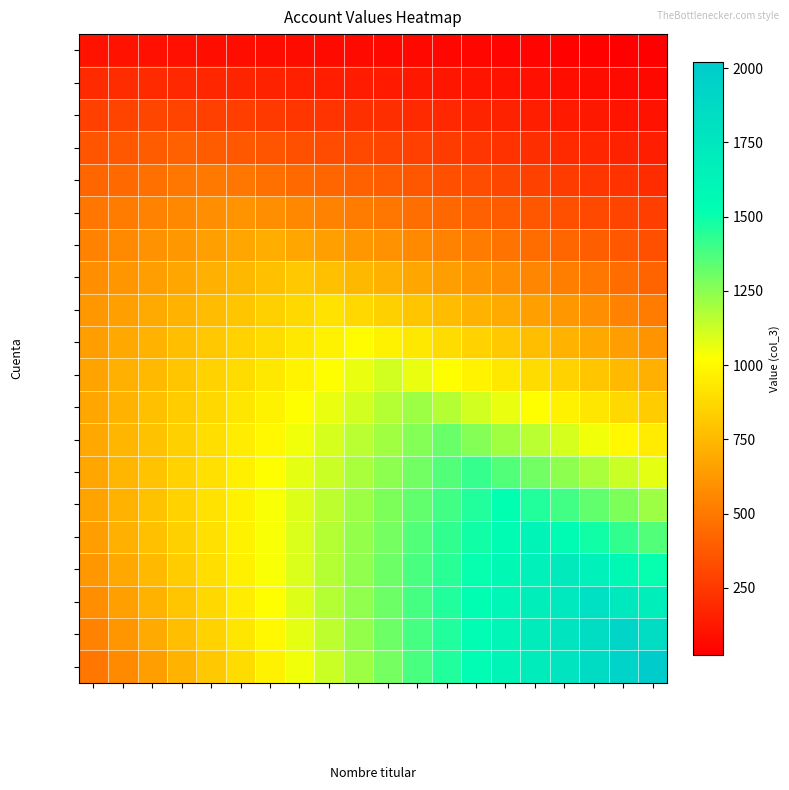

Reading left to right, transcribe all the data shown in this chart.

Cuenta-1: Nombre titular 1=101.0	Nombre titular 2=97.0	Nombre titular 3=92.9	Nombre titular 4=88.9	Nombre titular 5=84.8	Nombre titular 6=80.8	Nombre titular 7=76.8	Nombre titular 8=72.7	Nombre titular 9=68.7	Nombre titular 10=64.6	Nombre titular 11=60.6	Nombre titular 12=56.6	Nombre titular 13=52.5	Nombre titular 14=48.5	Nombre titular 15=44.4	Nombre titular 16=40.4	Nombre titular 17=36.4	Nombre titular 18=32.3	Nombre titular 19=28.3	Nombre titular 20=24.2
Cuenta-2: Nombre titular 1=193.9	Nombre titular 2=202.0	Nombre titular 3=193.9	Nombre titular 4=185.9	Nombre titular 5=177.8	Nombre titular 6=169.7	Nombre titular 7=161.6	Nombre titular 8=153.5	Nombre titular 9=145.5	Nombre titular 10=137.4	Nombre titular 11=129.3	Nombre titular 12=121.2	Nombre titular 13=113.1	Nombre titular 14=105.1	Nombre titular 15=97.0	Nombre titular 16=88.9	Nombre titular 17=80.8	Nombre titular 18=72.7	Nombre titular 19=64.6	Nombre titular 20=56.6
Cuenta-3: Nombre titular 1=278.8	Nombre titular 2=290.9	Nombre titular 3=303.0	Nombre titular 4=290.9	Nombre titular 5=278.8	Nombre titular 6=266.7	Nombre titular 7=254.5	Nombre titular 8=242.4	Nombre titular 9=230.3	Nombre titular 10=218.2	Nombre titular 11=206.1	Nombre titular 12=193.9	Nombre titular 13=181.8	Nombre titular 14=169.7	Nombre titular 15=157.6	Nombre titular 16=145.5	Nombre titular 17=133.3	Nombre titular 18=121.2	Nombre titular 19=109.1	Nombre titular 20=97.0
Cuenta-4: Nombre titular 1=355.6	Nombre titular 2=371.7	Nombre titular 3=387.9	Nombre titular 4=404.0	Nombre titular 5=387.9	Nombre titular 6=371.7	Nombre titular 7=355.6	Nombre titular 8=339.4	Nombre titular 9=323.2	Nombre titular 10=307.1	Nombre titular 11=290.9	Nombre titular 12=274.7	Nombre titular 13=258.6	Nombre titular 14=242.4	Nombre titular 15=226.3	Nombre titular 16=210.1	Nombre titular 17=193.9	Nombre titular 18=177.8	Nombre titular 19=161.6	Nombre titular 20=145.5
Cuenta-5: Nombre titular 1=424.2	Nombre titular 2=444.4	Nombre titular 3=464.6	Nombre titular 4=484.8	Nombre titular 5=505.1	Nombre titular 6=484.8	Nombre titular 7=464.6	Nombre titular 8=444.4	Nombre titular 9=424.2	Nombre titular 10=404.0	Nombre titular 11=383.8	Nombre titular 12=363.6	Nombre titular 13=343.4	Nombre titular 14=323.2	Nombre titular 15=303.0	Nombre titular 16=282.8	Nombre titular 17=262.6	Nombre titular 18=242.4	Nombre titular 19=222.2	Nombre titular 20=202.0
Cuenta-6: Nombre titular 1=484.8	Nombre titular 2=509.1	Nombre titular 3=533.3	Nombre titular 4=557.6	Nombre titular 5=581.8	Nombre titular 6=606.1	Nombre titular 7=581.8	Nombre titular 8=557.6	Nombre titular 9=533.3	Nombre titular 10=509.1	Nombre titular 11=484.8	Nombre titular 12=460.6	Nombre titular 13=436.4	Nombre titular 14=412.1	Nombre titular 15=387.9	Nombre titular 16=363.6	Nombre titular 17=339.4	Nombre titular 18=315.2	Nombre titular 19=290.9	Nombre titular 20=266.7
Cuenta-7: Nombre titular 1=537.4	Nombre titular 2=565.7	Nombre titular 3=593.9	Nombre titular 4=622.2	Nombre titular 5=650.5	Nombre titular 6=678.8	Nombre titular 7=707.1	Nombre titular 8=678.8	Nombre titular 9=650.5	Nombre titular 10=622.2	Nombre titular 11=593.9	Nombre titular 12=565.7	Nombre titular 13=537.4	Nombre titular 14=509.1	Nombre titular 15=480.8	Nombre titular 16=452.5	Nombre titular 17=424.2	Nombre titular 18=396.0	Nombre titular 19=367.7	Nombre titular 20=339.4
Cuenta-8: Nombre titular 1=581.8	Nombre titular 2=614.1	Nombre titular 3=646.5	Nombre titular 4=678.8	Nombre titular 5=711.1	Nombre titular 6=743.4	Nombre titular 7=775.8	Nombre titular 8=808.1	Nombre titular 9=775.8	Nombre titular 10=743.4	Nombre titular 11=711.1	Nombre titular 12=678.8	Nombre titular 13=646.5	Nombre titular 14=614.1	Nombre titular 15=581.8	Nombre titular 16=549.5	Nombre titular 17=517.2	Nombre titular 18=484.8	Nombre titular 19=452.5	Nombre titular 20=420.2
Cuenta-9: Nombre titular 1=618.2	Nombre titular 2=654.5	Nombre titular 3=690.9	Nombre titular 4=727.3	Nombre titular 5=763.6	Nombre titular 6=800.0	Nombre titular 7=836.4	Nombre titular 8=872.7	Nombre titular 9=909.1	Nombre titular 10=872.7	Nombre titular 11=836.4	Nombre titular 12=800.0	Nombre titular 13=763.6	Nombre titular 14=727.3	Nombre titular 15=690.9	Nombre titular 16=654.5	Nombre titular 17=618.2	Nombre titular 18=581.8	Nombre titular 19=545.5	Nombre titular 20=509.1
Cuenta-10: Nombre titular 1=646.5	Nombre titular 2=686.9	Nombre titular 3=727.3	Nombre titular 4=767.7	Nombre titular 5=808.1	Nombre titular 6=848.5	Nombre titular 7=888.9	Nombre titular 8=929.3	Nombre titular 9=969.7	Nombre titular 10=1010.1	Nombre titular 11=969.7	Nombre titular 12=929.3	Nombre titular 13=888.9	Nombre titular 14=848.5	Nombre titular 15=808.1	Nombre titular 16=767.7	Nombre titular 17=727.3	Nombre titular 18=686.9	Nombre titular 19=646.5	Nombre titular 20=606.1
Cuenta-11: Nombre titular 1=666.7	Nombre titular 2=711.1	Nombre titular 3=755.6	Nombre titular 4=800.0	Nombre titular 5=844.4	Nombre titular 6=888.9	Nombre titular 7=933.3	Nombre titular 8=977.8	Nombre titular 9=1022.2	Nombre titular 10=1066.7	Nombre titular 11=1111.1	Nombre titular 12=1066.7	Nombre titular 13=1022.2	Nombre titular 14=977.8	Nombre titular 15=933.3	Nombre titular 16=888.9	Nombre titular 17=844.4	Nombre titular 18=800.0	Nombre titular 19=755.6	Nombre titular 20=711.1
Cuenta-12: Nombre titular 1=678.8	Nombre titular 2=727.3	Nombre titular 3=775.8	Nombre titular 4=824.2	Nombre titular 5=872.7	Nombre titular 6=921.2	Nombre titular 7=969.7	Nombre titular 8=1018.2	Nombre titular 9=1066.7	Nombre titular 10=1115.2	Nombre titular 11=1163.6	Nombre titular 12=1212.1	Nombre titular 13=1163.6	Nombre titular 14=1115.2	Nombre titular 15=1066.7	Nombre titular 16=1018.2	Nombre titular 17=969.7	Nombre titular 18=921.2	Nombre titular 19=872.7	Nombre titular 20=824.2
Cuenta-13: Nombre titular 1=682.8	Nombre titular 2=735.4	Nombre titular 3=787.9	Nombre titular 4=840.4	Nombre titular 5=892.9	Nombre titular 6=945.5	Nombre titular 7=998.0	Nombre titular 8=1050.5	Nombre titular 9=1103.0	Nombre titular 10=1155.6	Nombre titular 11=1208.1	Nombre titular 12=1260.6	Nombre titular 13=1313.1	Nombre titular 14=1260.6	Nombre titular 15=1208.1	Nombre titular 16=1155.6	Nombre titular 17=1103.0	Nombre titular 18=1050.5	Nombre titular 19=998.0	Nombre titular 20=945.5
Cuenta-14: Nombre titular 1=678.8	Nombre titular 2=735.4	Nombre titular 3=791.9	Nombre titular 4=848.5	Nombre titular 5=905.0	Nombre titular 6=961.6	Nombre titular 7=1018.2	Nombre titular 8=1074.7	Nombre titular 9=1131.3	Nombre titular 10=1187.9	Nombre titular 11=1244.4	Nombre titular 12=1301.0	Nombre titular 13=1357.6	Nombre titular 14=1414.1	Nombre titular 15=1357.6	Nombre titular 16=1301.0	Nombre titular 17=1244.4	Nombre titular 18=1187.9	Nombre titular 19=1131.3	Nombre titular 20=1074.7
Cuenta-15: Nombre titular 1=666.7	Nombre titular 2=727.3	Nombre titular 3=787.9	Nombre titular 4=848.5	Nombre titular 5=909.1	Nombre titular 6=969.7	Nombre titular 7=1030.3	Nombre titular 8=1090.9	Nombre titular 9=1151.5	Nombre titular 10=1212.1	Nombre titular 11=1272.7	Nombre titular 12=1333.3	Nombre titular 13=1393.9	Nombre titular 14=1454.5	Nombre titular 15=1515.2	Nombre titular 16=1454.5	Nombre titular 17=1393.9	Nombre titular 18=1333.3	Nombre titular 19=1272.7	Nombre titular 20=1212.1
Cuenta-16: Nombre titular 1=646.5	Nombre titular 2=711.1	Nombre titular 3=775.8	Nombre titular 4=840.4	Nombre titular 5=905.0	Nombre titular 6=969.7	Nombre titular 7=1034.3	Nombre titular 8=1099.0	Nombre titular 9=1163.6	Nombre titular 10=1228.3	Nombre titular 11=1292.9	Nombre titular 12=1357.6	Nombre titular 13=1422.2	Nombre titular 14=1486.9	Nombre titular 15=1551.5	Nombre titular 16=1616.2	Nombre titular 17=1551.5	Nombre titular 18=1486.9	Nombre titular 19=1422.2	Nombre titular 20=1357.6
Cuenta-17: Nombre titular 1=618.2	Nombre titular 2=686.9	Nombre titular 3=755.6	Nombre titular 4=824.2	Nombre titular 5=892.9	Nombre titular 6=961.6	Nombre titular 7=1030.3	Nombre titular 8=1099.0	Nombre titular 9=1167.7	Nombre titular 10=1236.4	Nombre titular 11=1305.0	Nombre titular 12=1373.7	Nombre titular 13=1442.4	Nombre titular 14=1511.1	Nombre titular 15=1579.8	Nombre titular 16=1648.5	Nombre titular 17=1717.2	Nombre titular 18=1648.5	Nombre titular 19=1579.8	Nombre titular 20=1511.1
Cuenta-18: Nombre titular 1=581.8	Nombre titular 2=654.5	Nombre titular 3=727.3	Nombre titular 4=800.0	Nombre titular 5=872.7	Nombre titular 6=945.5	Nombre titular 7=1018.2	Nombre titular 8=1090.9	Nombre titular 9=1163.6	Nombre titular 10=1236.4	Nombre titular 11=1309.1	Nombre titular 12=1381.8	Nombre titular 13=1454.5	Nombre titular 14=1527.3	Nombre titular 15=1600.0	Nombre titular 16=1672.7	Nombre titular 17=1745.5	Nombre titular 18=1818.2	Nombre titular 19=1745.5	Nombre titular 20=1672.7
Cuenta-19: Nombre titular 1=537.4	Nombre titular 2=614.1	Nombre titular 3=690.9	Nombre titular 4=767.7	Nombre titular 5=844.4	Nombre titular 6=921.2	Nombre titular 7=998.0	Nombre titular 8=1074.7	Nombre titular 9=1151.5	Nombre titular 10=1228.3	Nombre titular 11=1305.0	Nombre titular 12=1381.8	Nombre titular 13=1458.6	Nombre titular 14=1535.4	Nombre titular 15=1612.1	Nombre titular 16=1688.9	Nombre titular 17=1765.7	Nombre titular 18=1842.4	Nombre titular 19=1919.2	Nombre titular 20=1842.4
Cuenta-20: Nombre titular 1=484.8	Nombre titular 2=565.7	Nombre titular 3=646.5	Nombre titular 4=727.3	Nombre titular 5=808.1	Nombre titular 6=888.9	Nombre titular 7=969.7	Nombre titular 8=1050.5	Nombre titular 9=1131.3	Nombre titular 10=1212.1	Nombre titular 11=1292.9	Nombre titular 12=1373.7	Nombre titular 13=1454.5	Nombre titular 14=1535.4	Nombre titular 15=1616.2	Nombre titular 16=1697.0	Nombre titular 17=1777.8	Nombre titular 18=1858.6	Nombre titular 19=1939.4	Nombre titular 20=2020.2